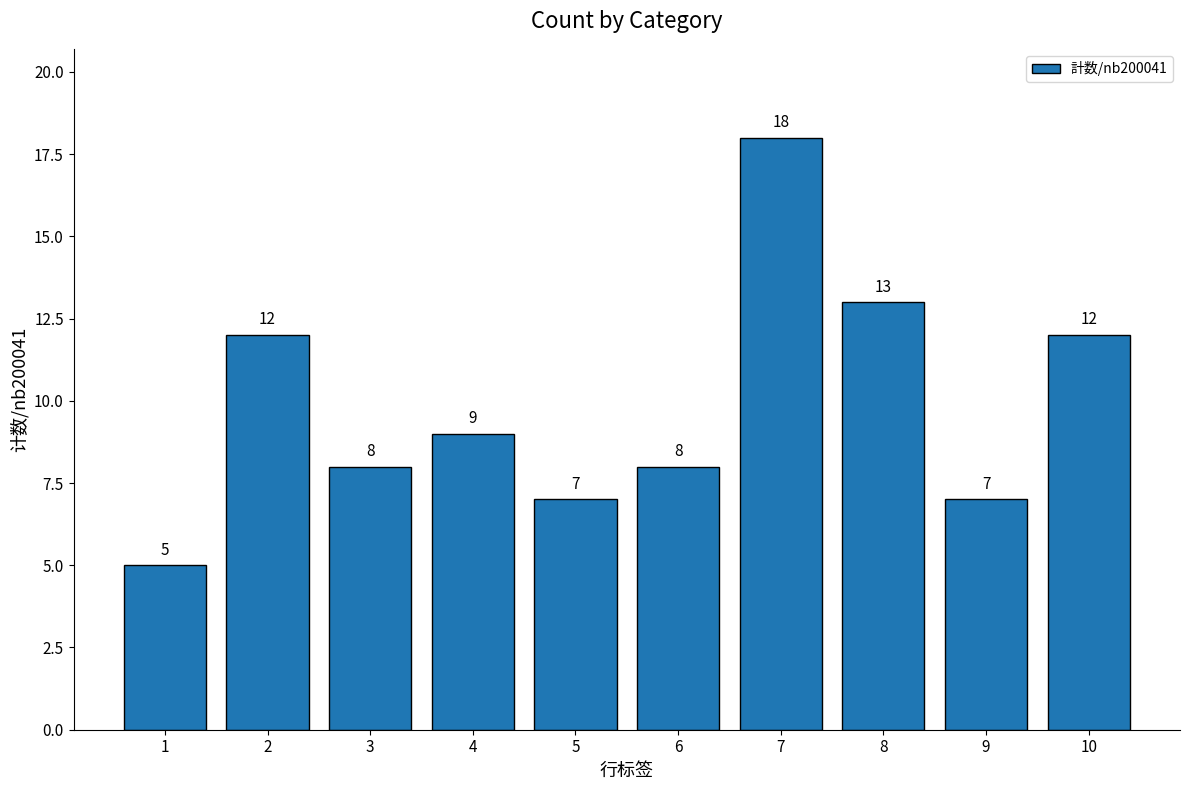

What is the ratio of the value at 5 to the value at 9?

1.0